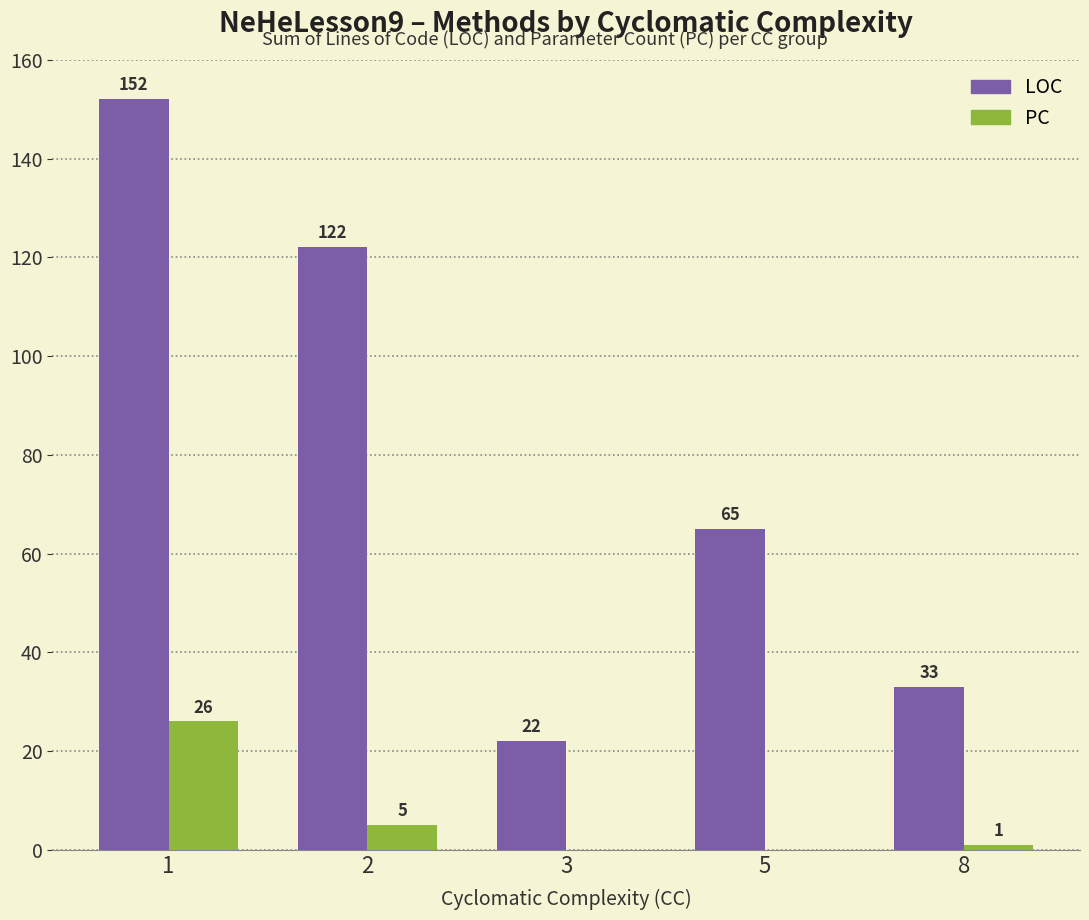

At which label is PC closest to 13?

2